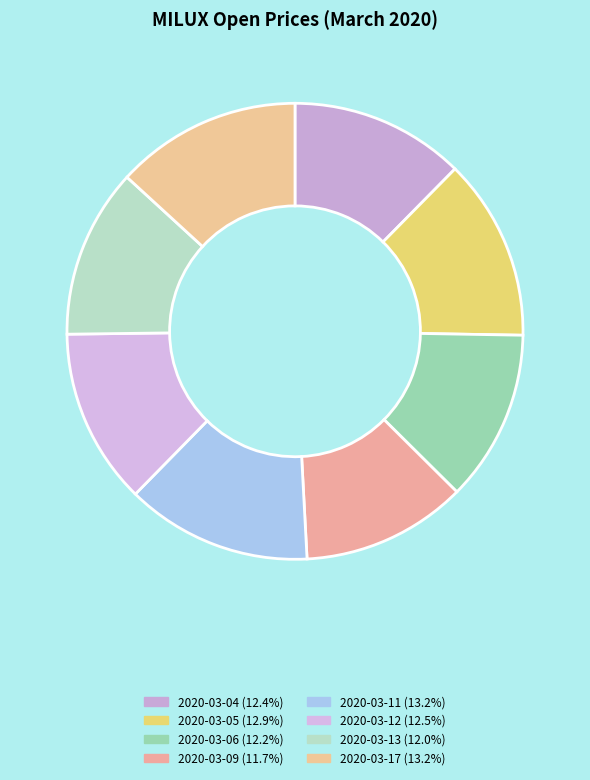

Which slice is the smallest?

2020-03-09